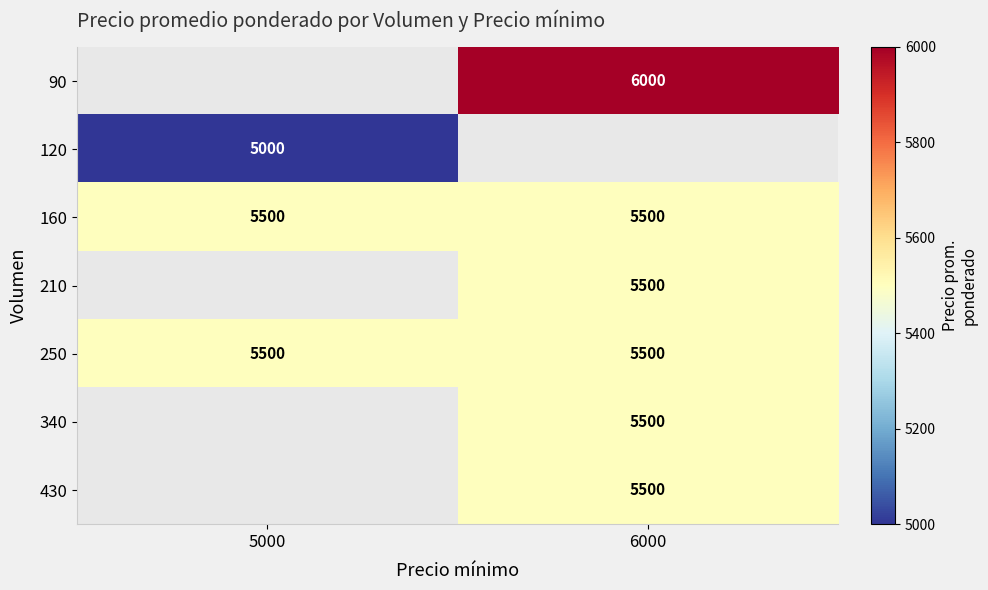

The 430 series shows 5500 at 6000. True or false?

True